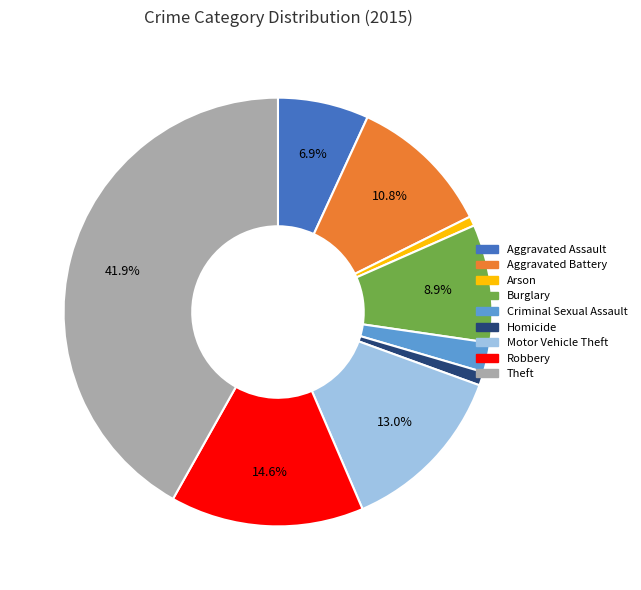

Is there any slice that represents more than half of the pie?

No